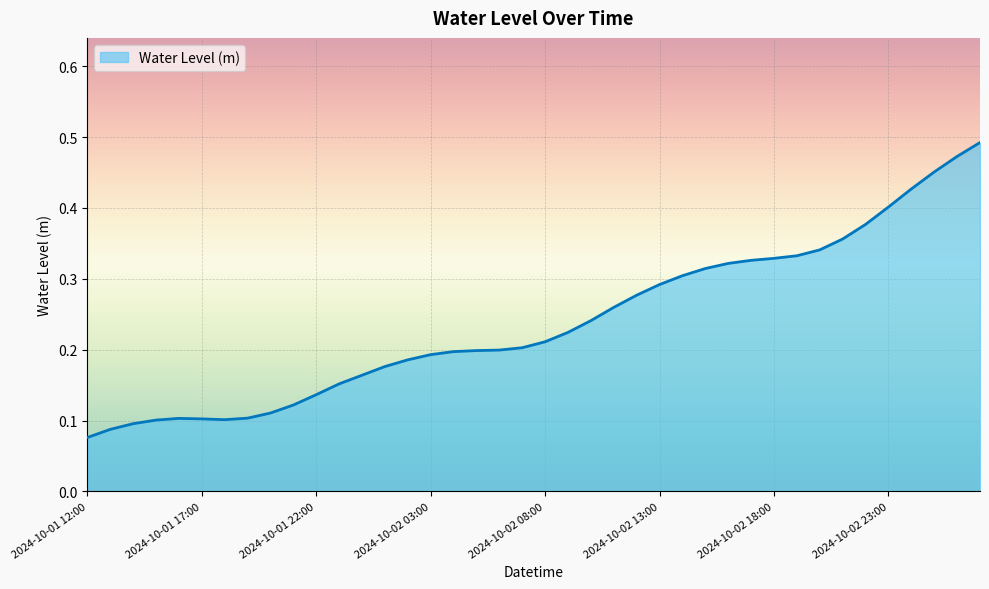

How many lines are shown in the chart?

1